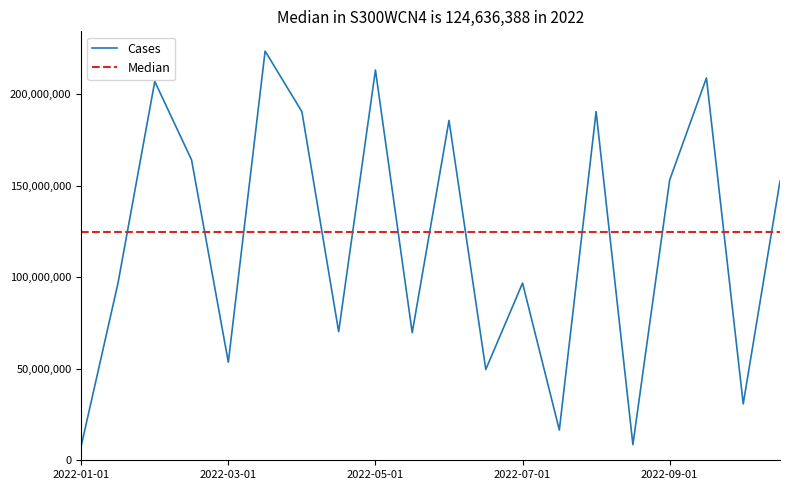

What is the minimum value shown in the chart?

7886048